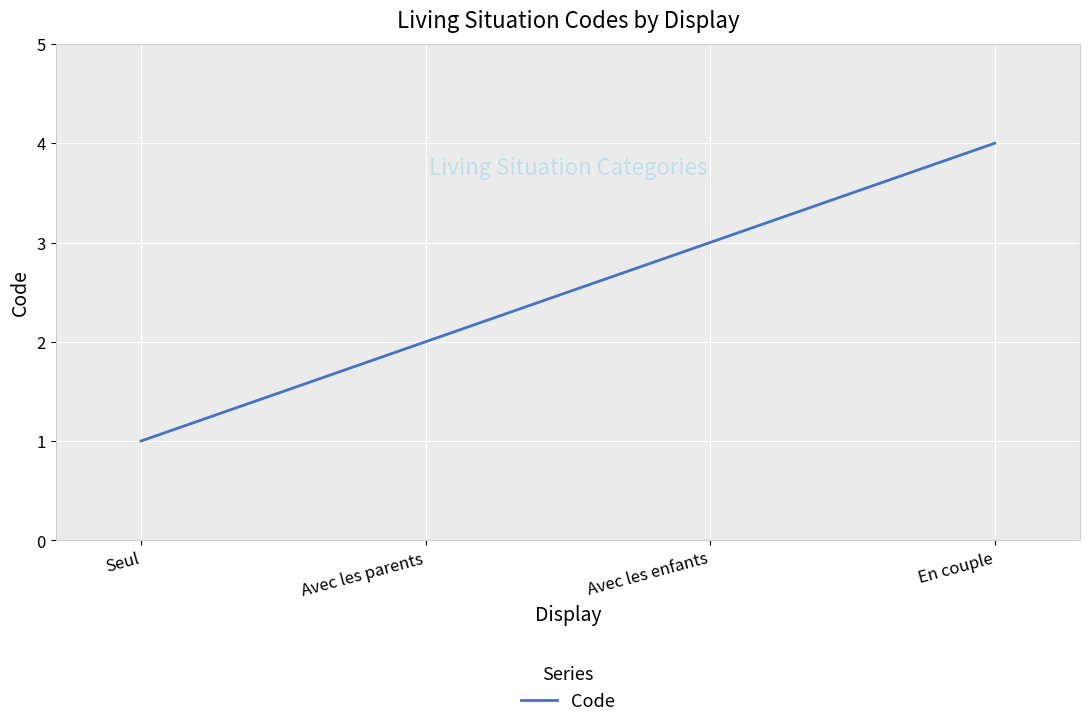

What is the difference between the values at Seul and Avec les enfants?

2